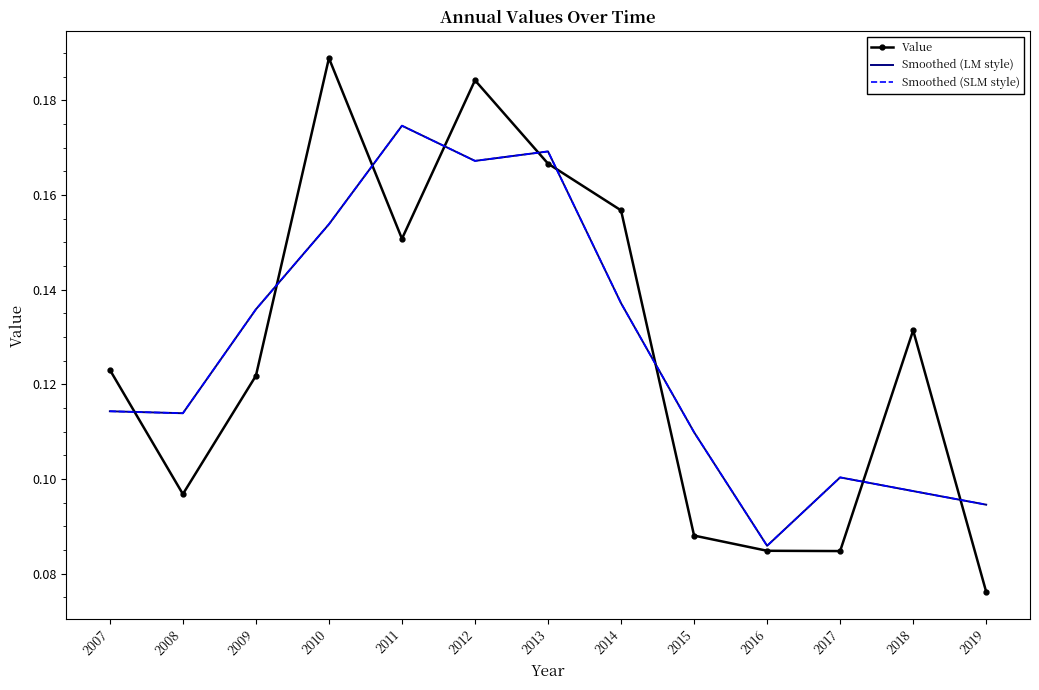

At which category is the sum across all series the highest?

2012